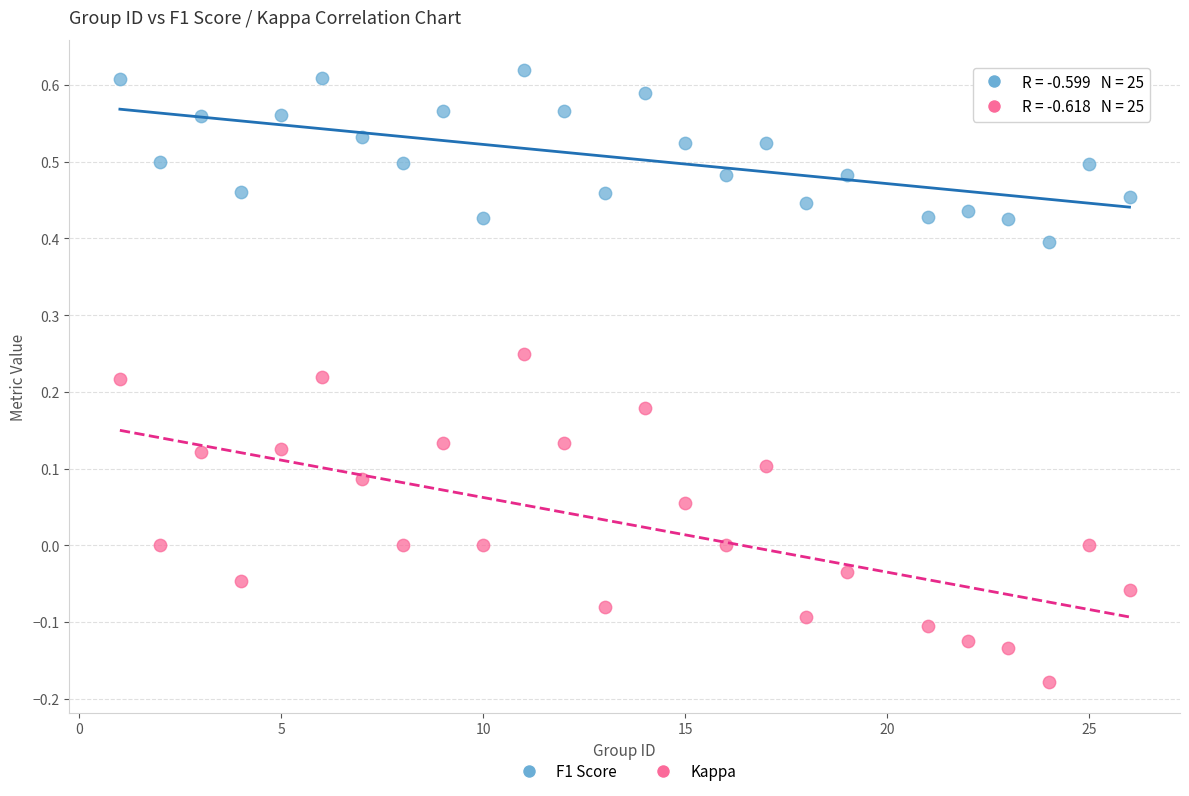

Across all data points, what is the range of Y values (max minus min)?

0.8